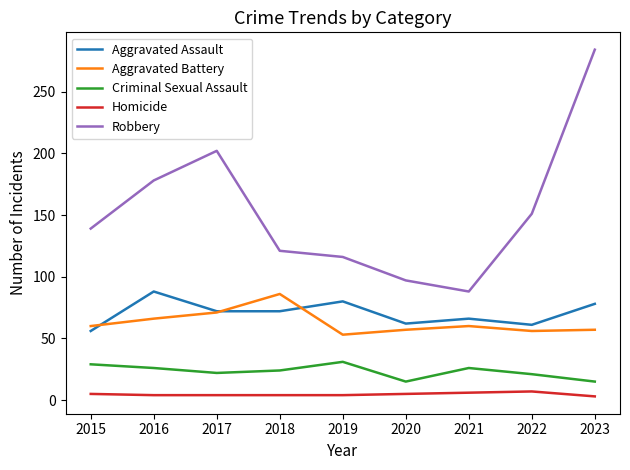

Where is Robbery nearest to the value 186?

2016